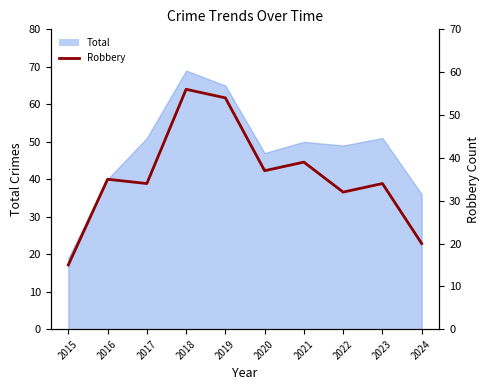

At which category does the chart reach its peak across all series?

2018